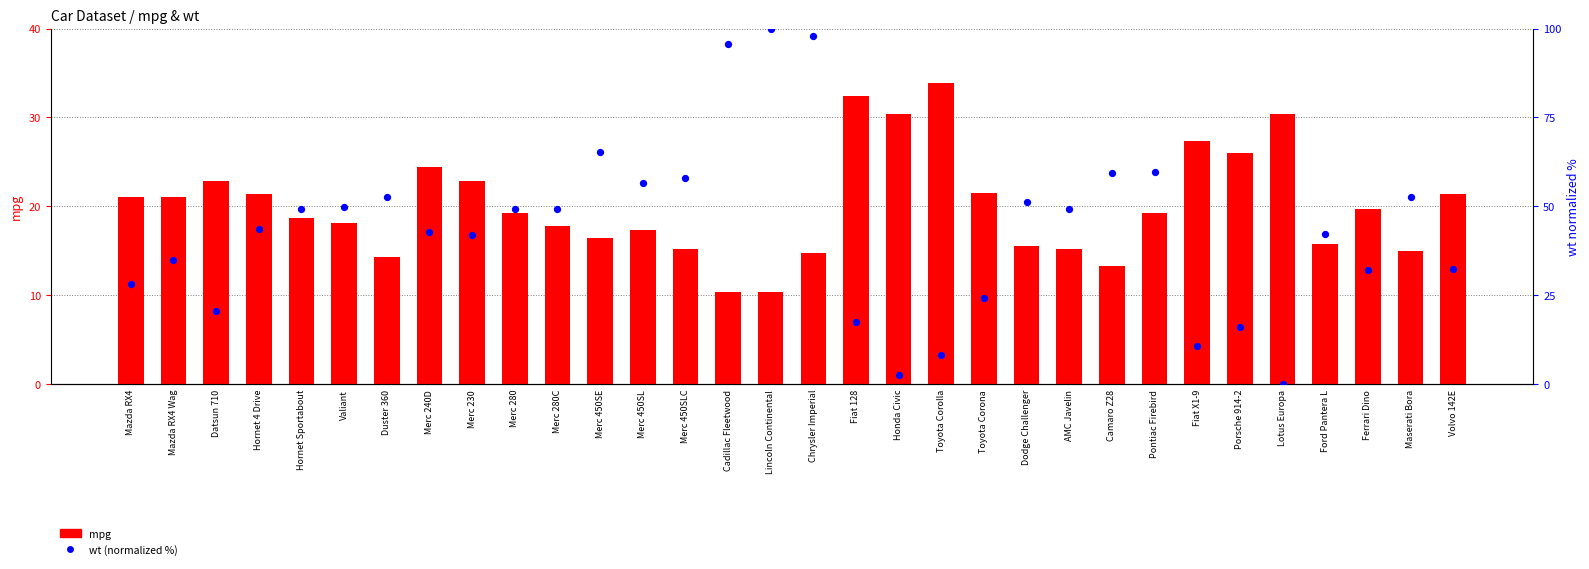

What is the total value across all series at AMC Javelin?

64.3